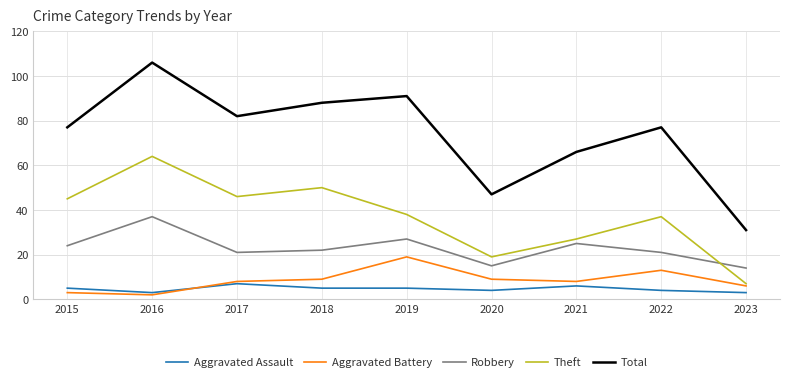

Is this an area chart (filled region under the line)?

No